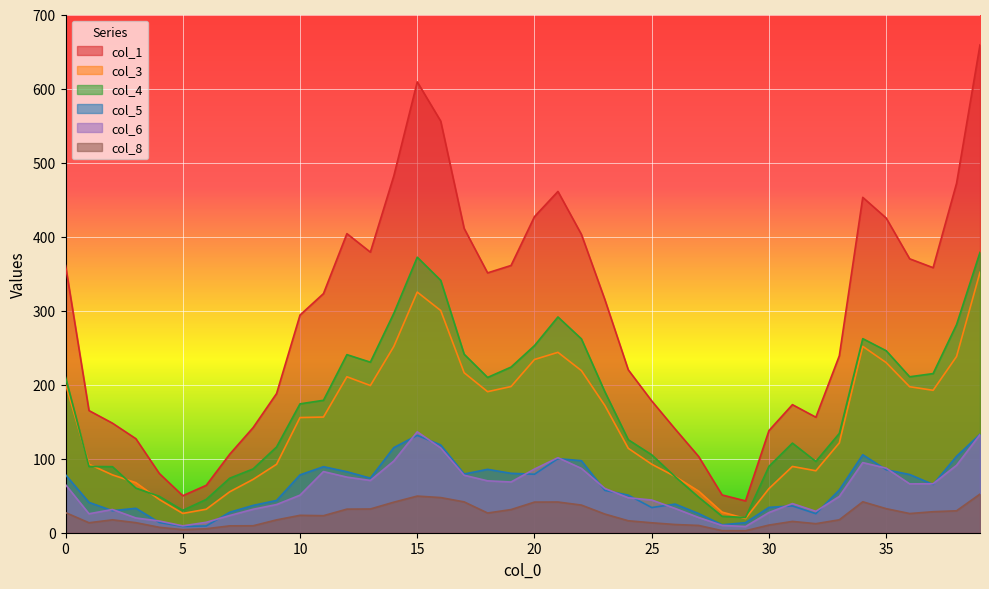

Does the chart display data point markers on the line(s)?

No